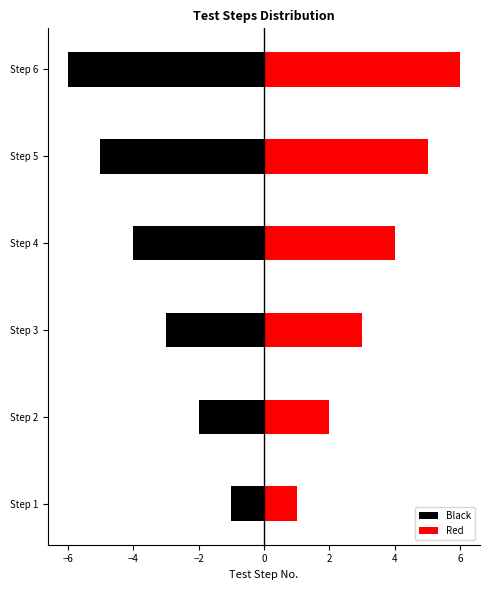

What is the difference between the maximum and minimum values in the Red series?

5